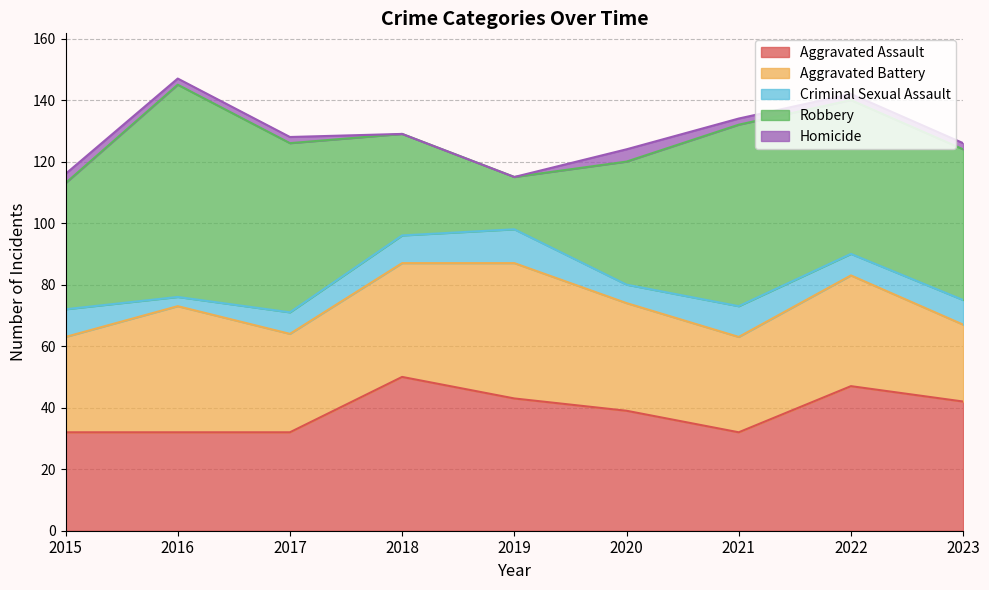

In Aggravated Battery, how many points are higher than both neighbors (excluding endpoints)?

3